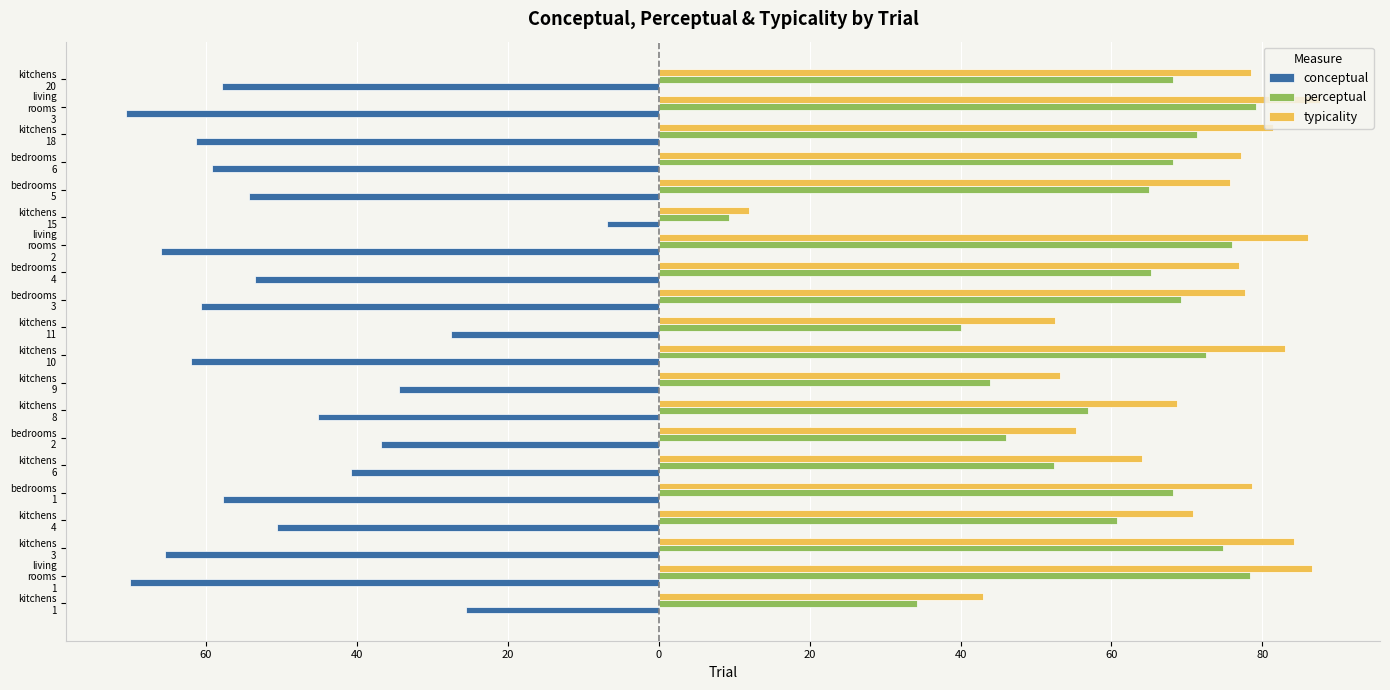

What are all the series names shown in the legend?

conceptual, perceptual, typicality